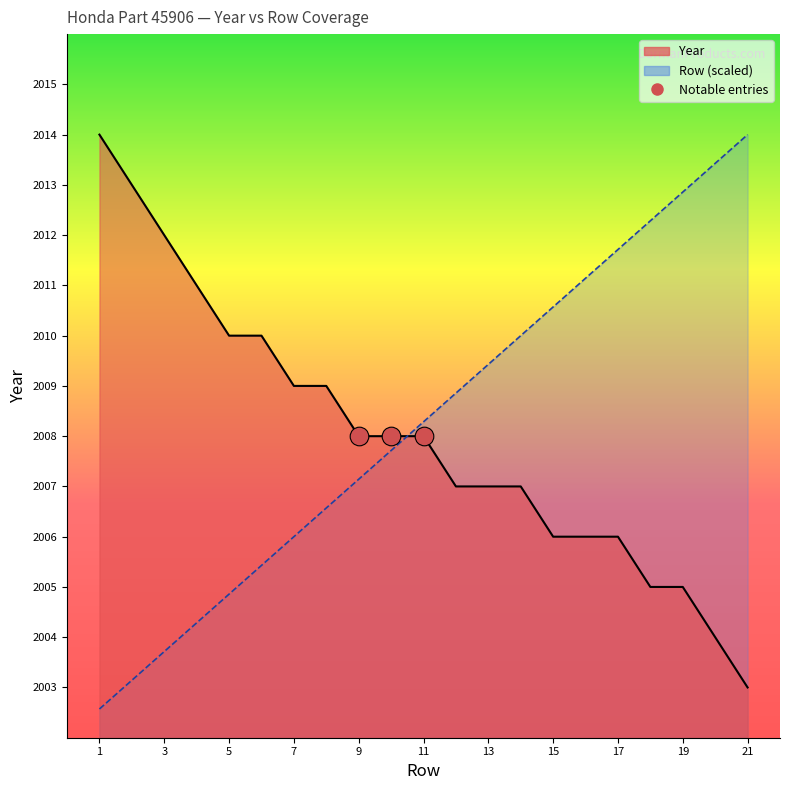

Which series has the largest Y range (max minus min)?

Row